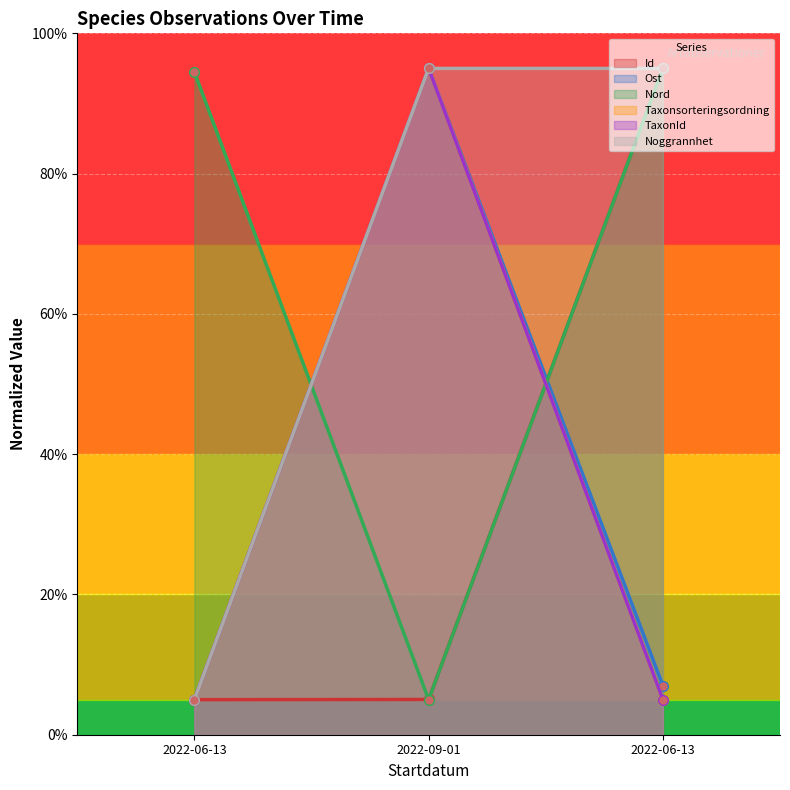

At 2022-09-01, list the series in order from largest to smallest.

Ost, Taxonsorteringsordning, TaxonId, Noggrannhet, Id, Nord